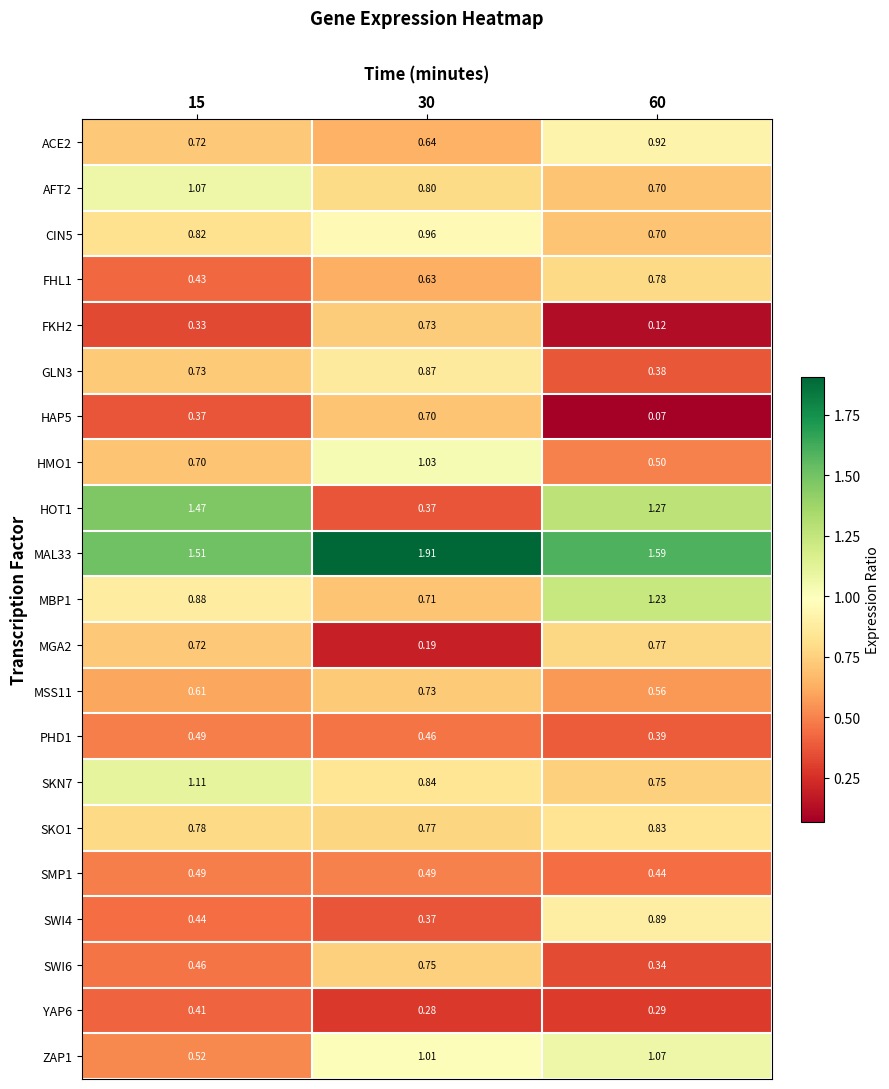

Is the value of PHD1 at 60 greater than the value of SMP1 at 30?

No